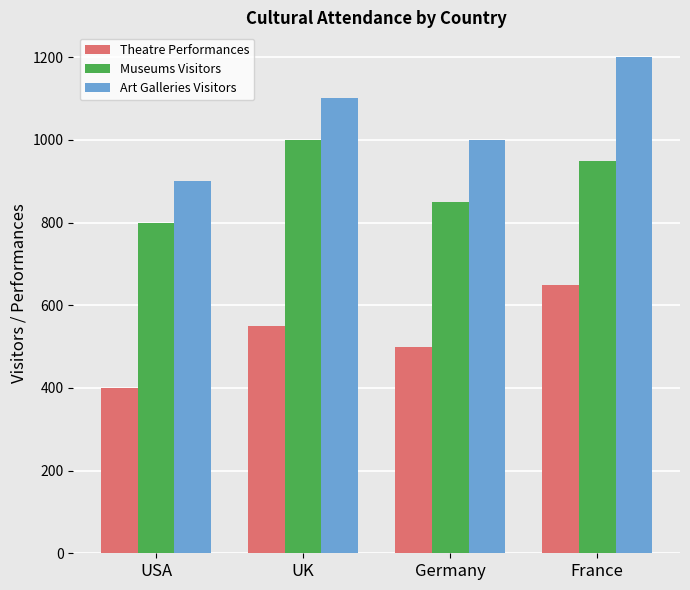

How many bars are there in total?

12